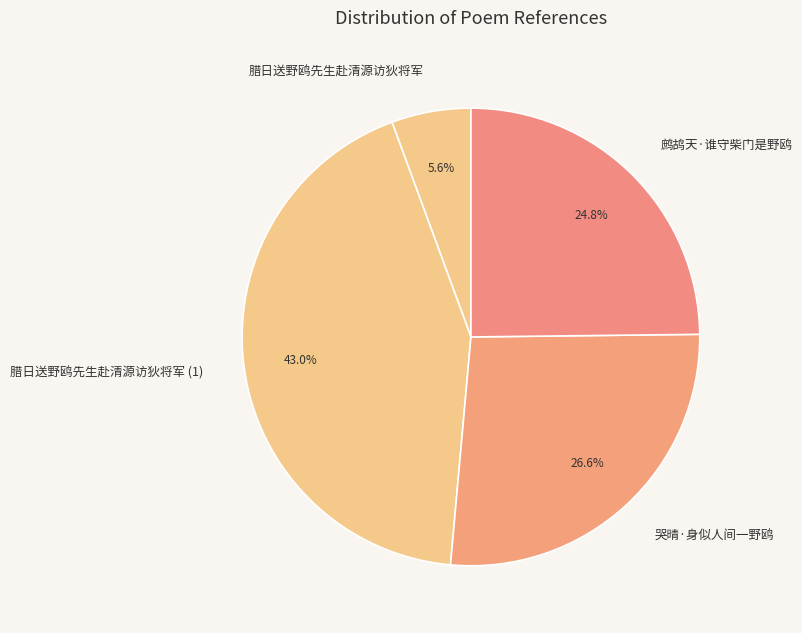

Which has a higher value, 腊日送野鸥先生赴清源访狄将军 or 鹧鸪天·谁守柴门是野鸥?

鹧鸪天·谁守柴门是野鸥